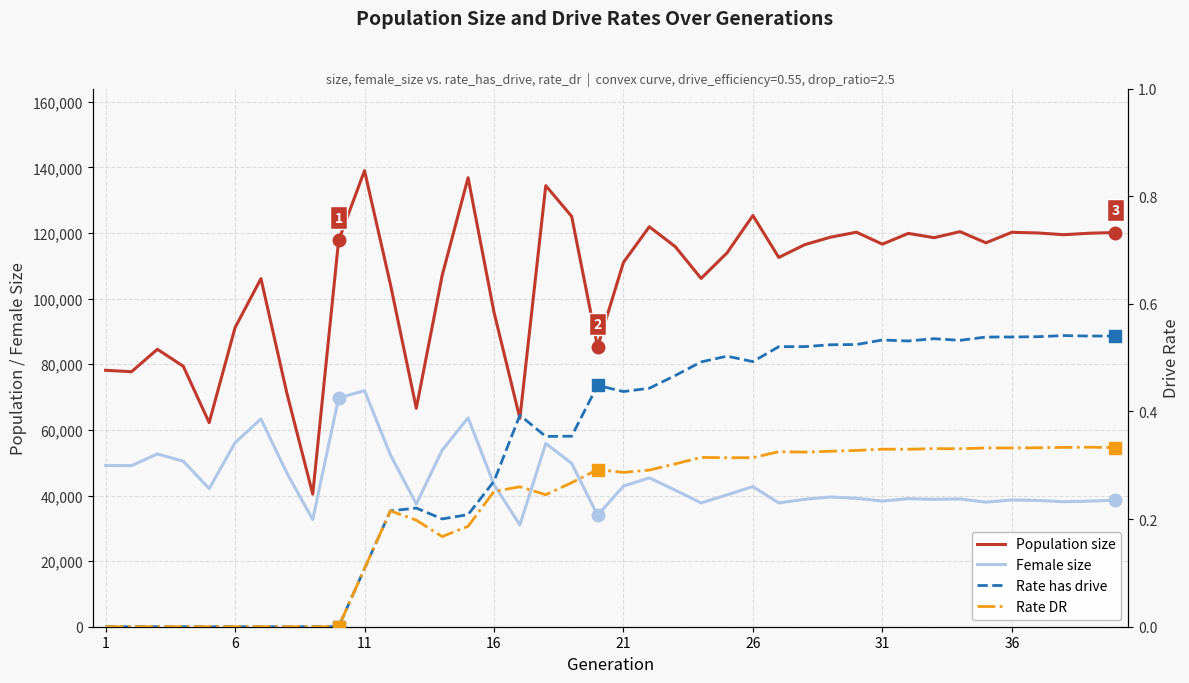

How many lines are shown in the chart?

4